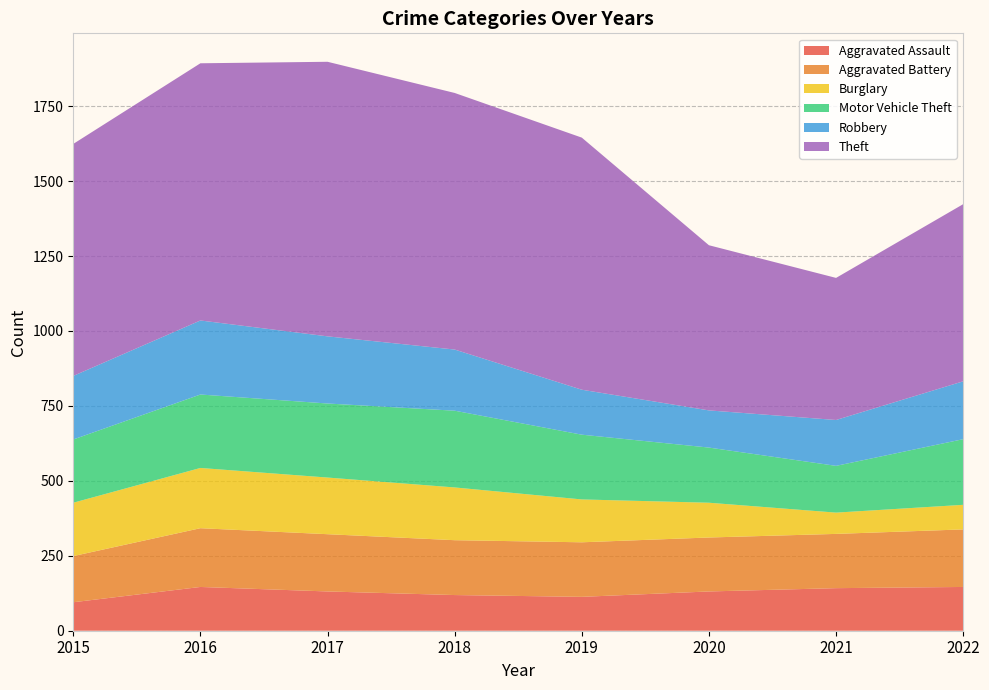

Reading right to left, what are all the values shown in this chart?

Aggravated Assault: 2022=146	2021=142	2020=131	2019=113	2018=119	2017=131	2016=146	2015=95
Aggravated Battery: 2022=192	2021=181	2020=180	2019=182	2018=183	2017=191	2016=196	2015=154
Burglary: 2022=82	2021=71	2020=116	2019=143	2018=176	2017=189	2016=201	2015=178
Motor Vehicle Theft: 2022=219	2021=156	2020=184	2019=216	2018=256	2017=247	2016=245	2015=211
Robbery: 2022=193	2021=153	2020=124	2019=150	2018=204	2017=224	2016=247	2015=212
Theft: 2022=591	2021=474	2020=551	2019=841	2018=856	2017=916	2016=858	2015=774